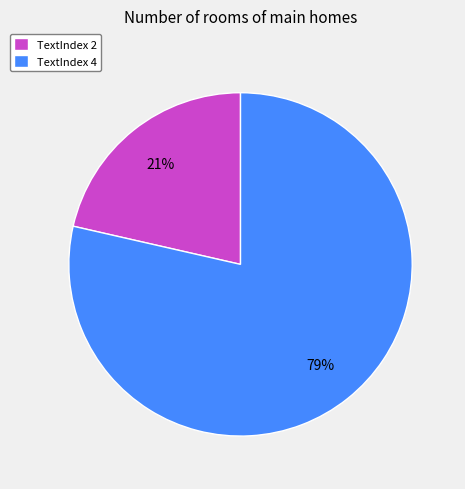

What percentage is the TextIndex 4 slice, to the nearest percent?

79%